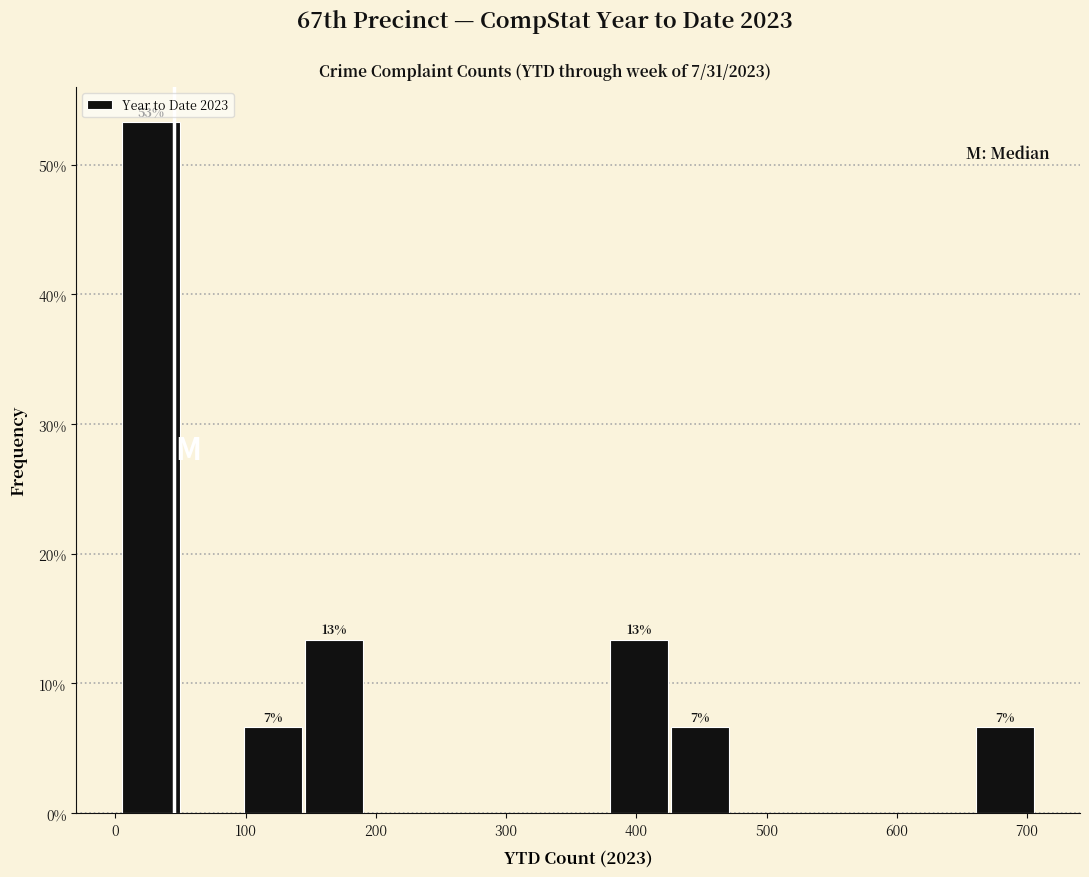

Which range on the x-axis has the tallest bar?

10 to 50